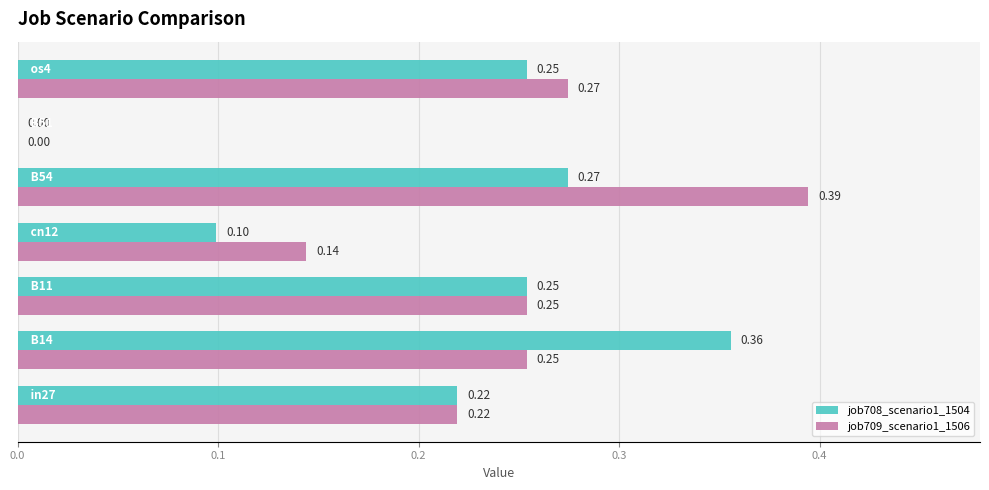

Which series has the largest total across all categories?

job709_scenario1_1506